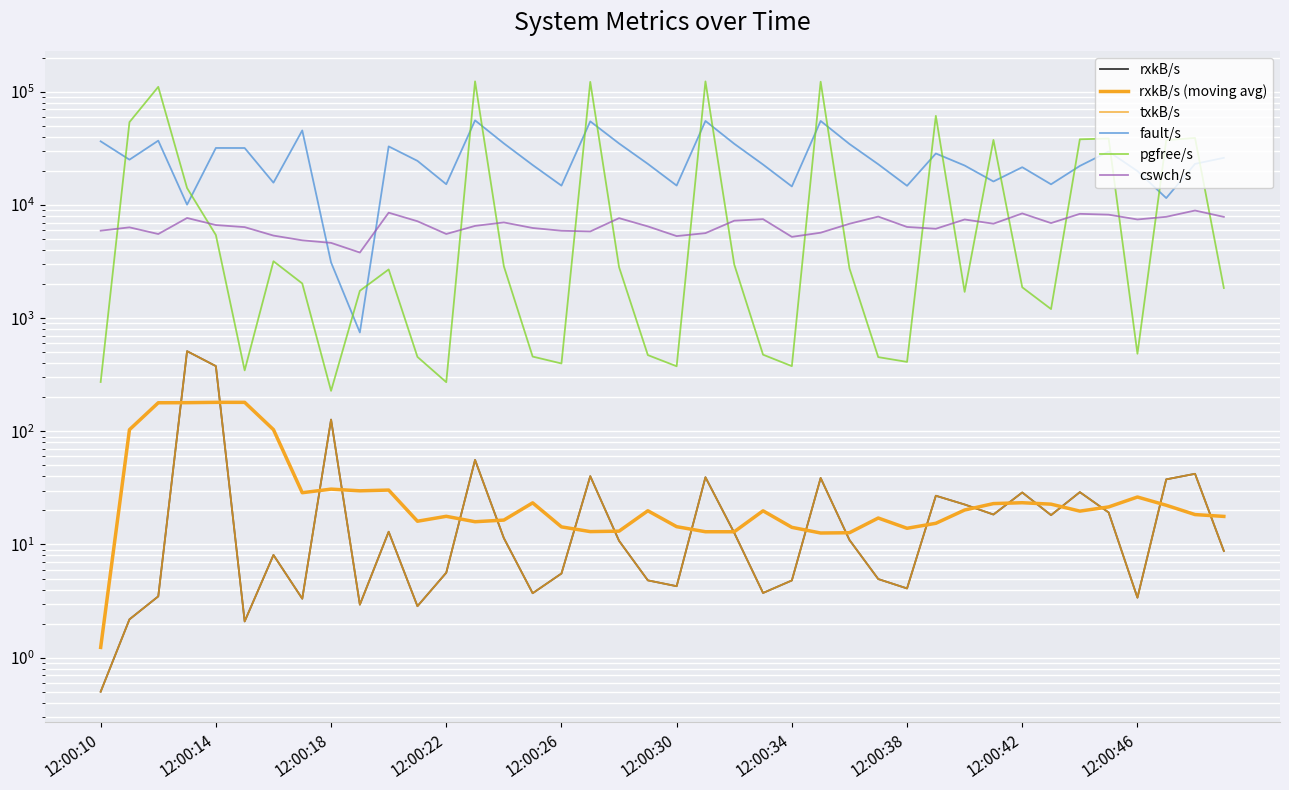

What is the value of the fault/s point at the 15th from the left?

35064.0